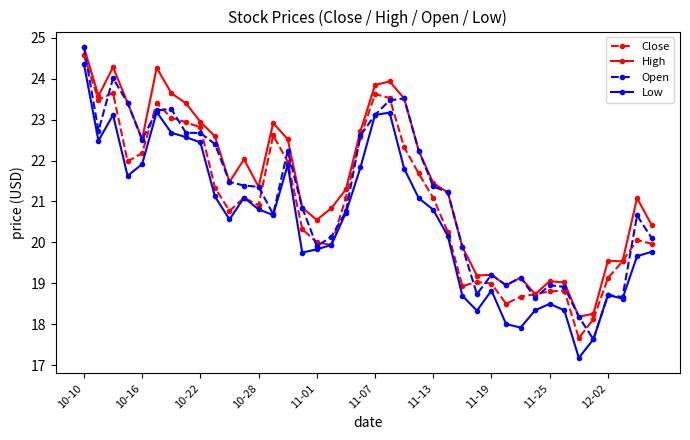

True or false: Low and High intersect in this chart.

False